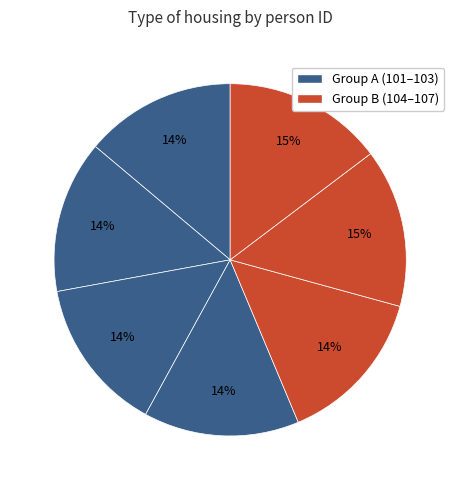

How many slices are in this pie chart?

7